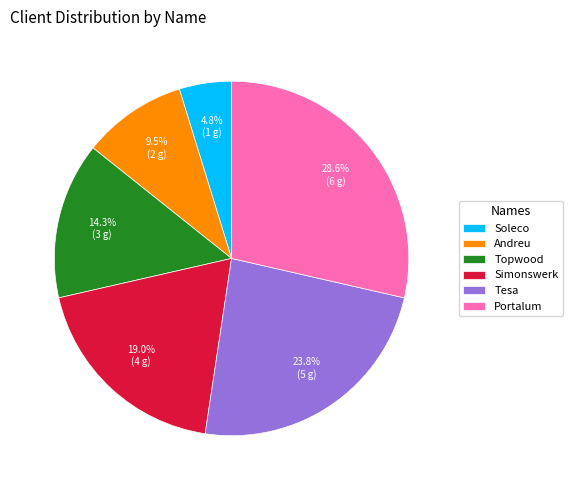

Combined, do Topwood and Tesa account for over 50%?

No